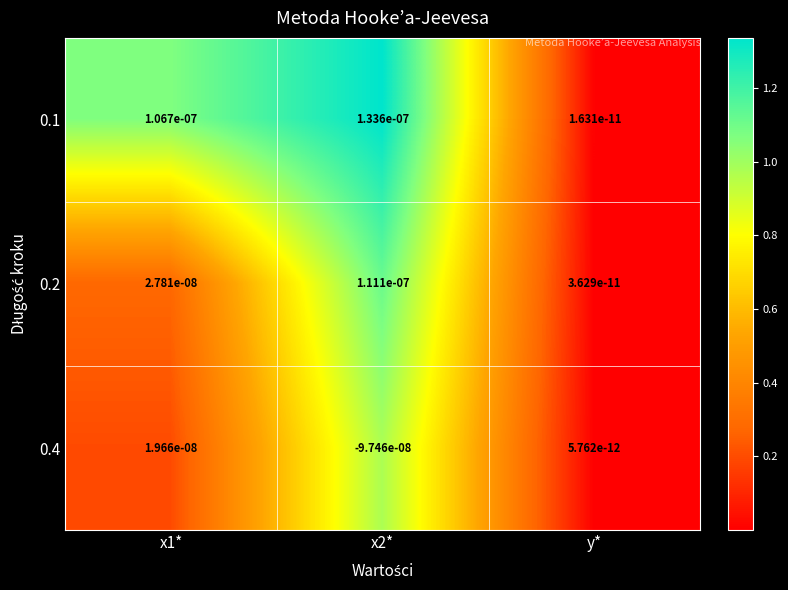

At which label is 0.1 closest to 0?

y*